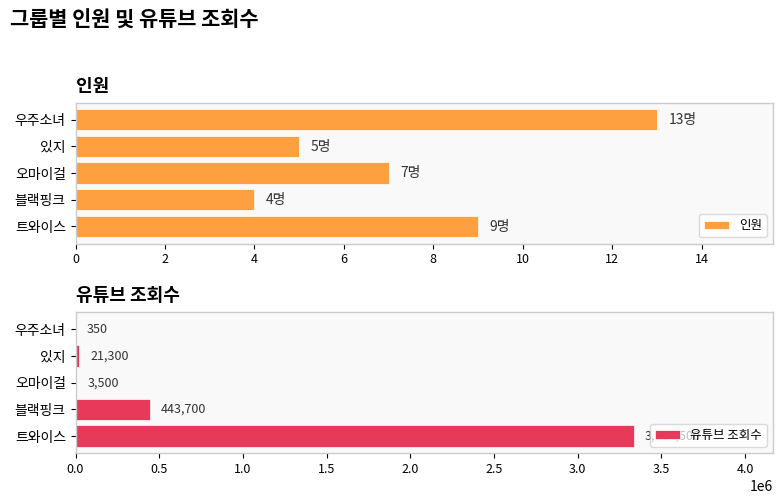

Count the number of data series in this chart.

2